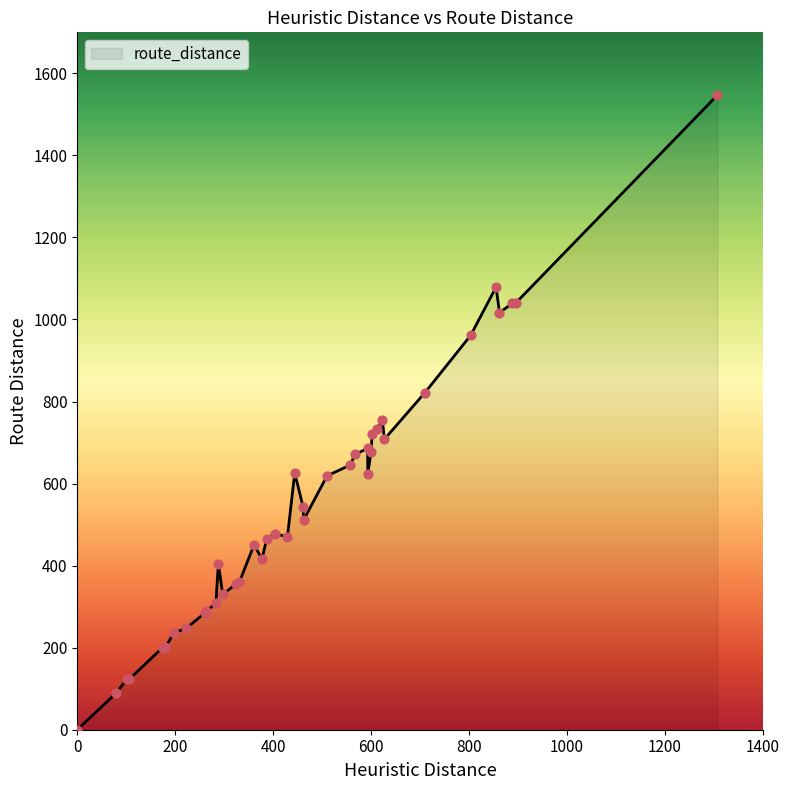

What is the change in value from 1307 to 429?

-1077